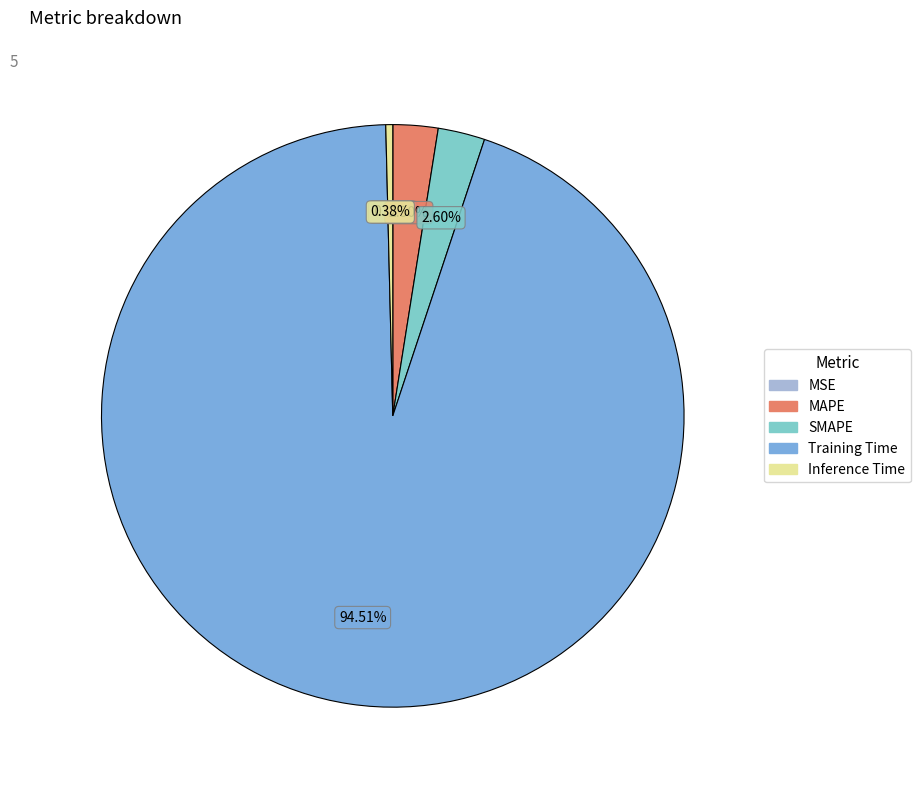

Does any single category account for the majority?

Yes